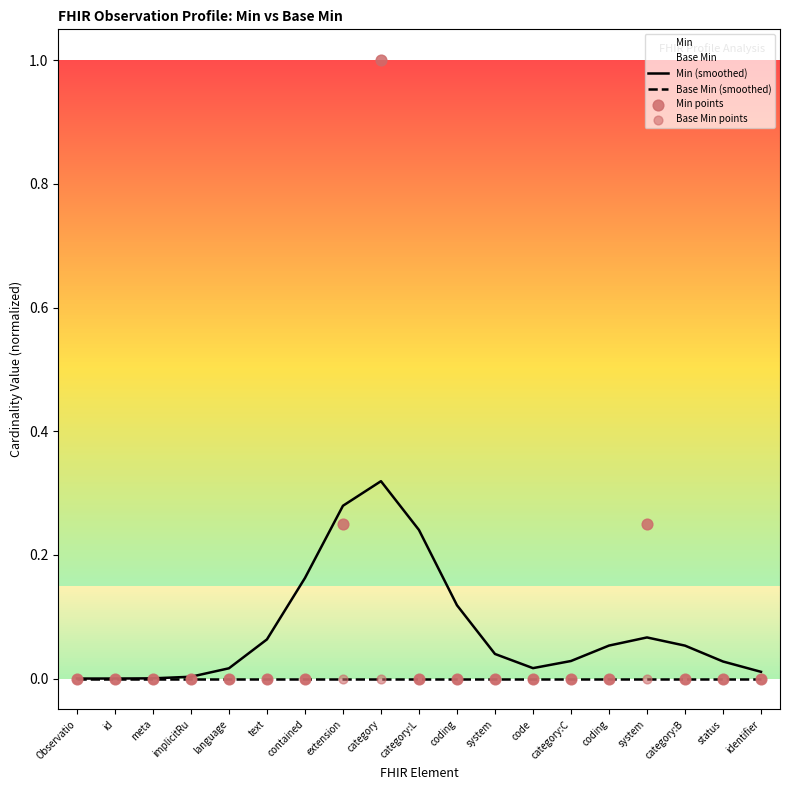

Which series contains the lowest Y value?

Min (smoothed)